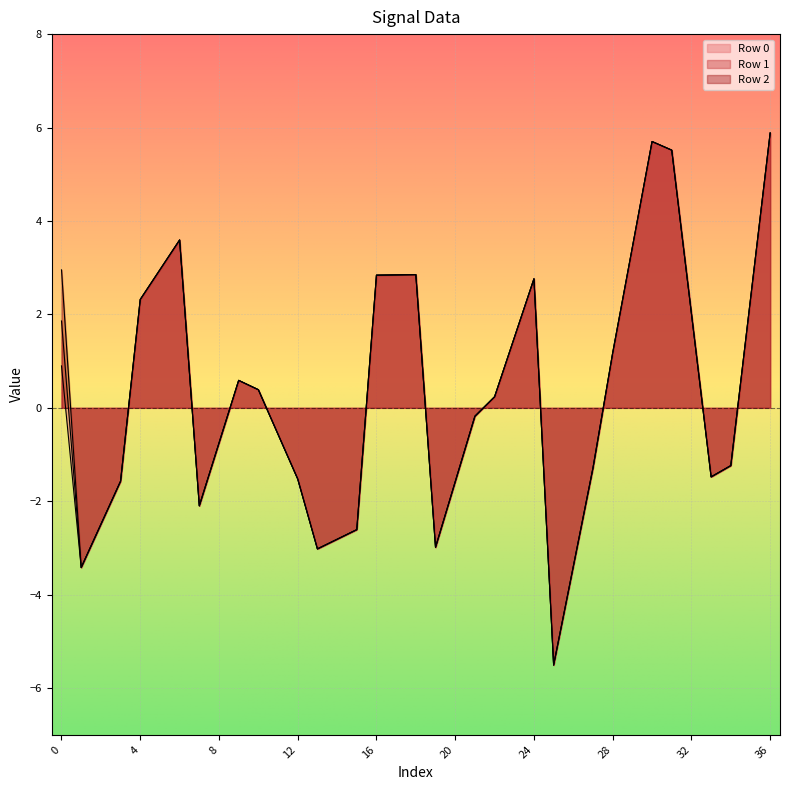

How many positive values does the Row 0 series have?

19